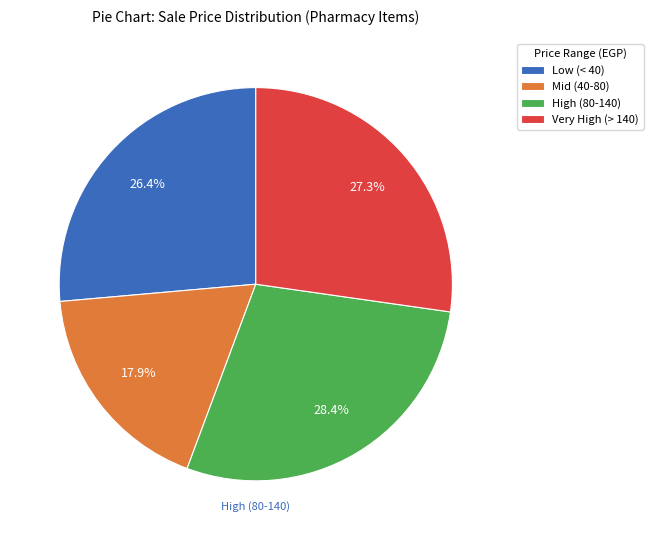

Combined, what portion of the pie is Mid (40-80) and Low (< 40)?

44.3%